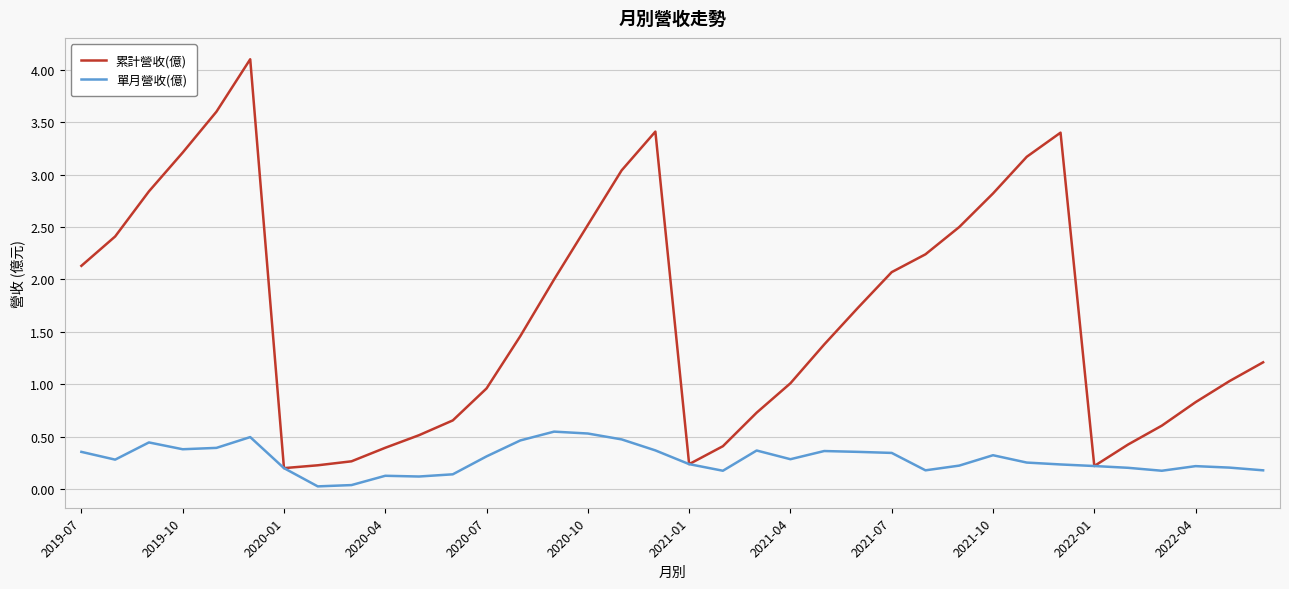

Which series has the widest spread of values?

累計營收(億)